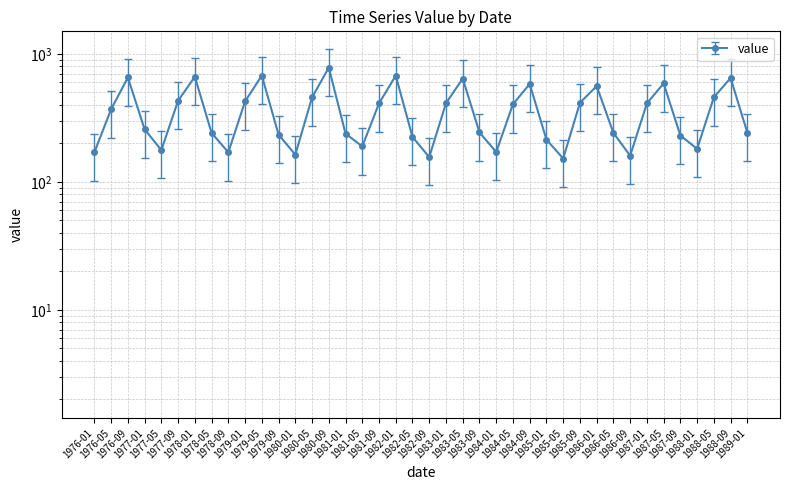

List the labels in order of value, smallest first.

1985-05, 1982-09, 1986-09, 1980-01, 1976-01, 1978-09, 1984-01, 1977-05, 1988-01, 1981-05, 1985-01, 1982-05, 1987-09, 1979-09, 1981-01, 1978-05, 1986-05, 1989-01, 1983-09, 1977-01, 1976-05, 1984-05, 1981-09, 1987-01, 1983-01, 1985-09, 1979-01, 1977-09, 1980-05, 1988-05, 1986-01, 1984-09, 1987-05, 1983-05, 1988-09, 1976-09, 1978-01, 1982-01, 1979-05, 1980-09